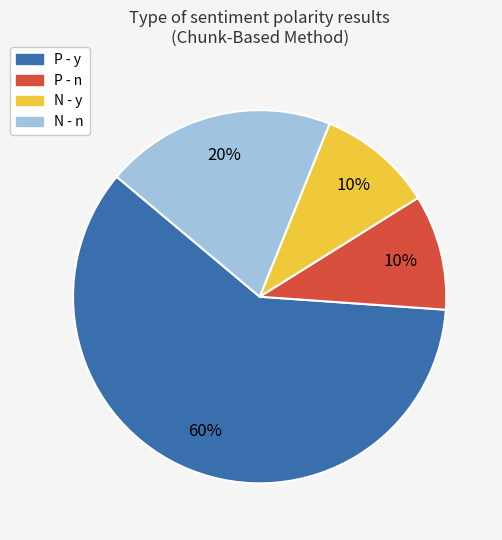

Combined, do P - y and P - n account for over 50%?

Yes